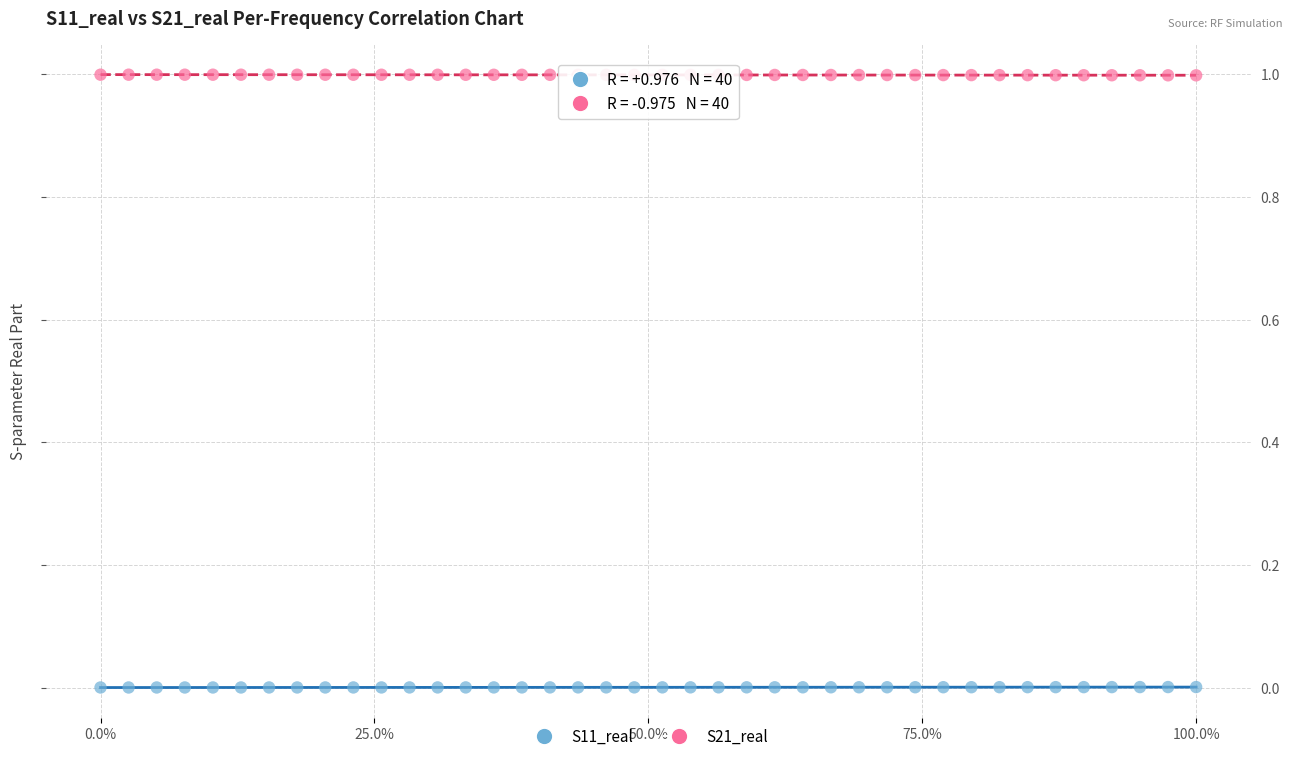

Which series contains the lowest Y value?

S11_real